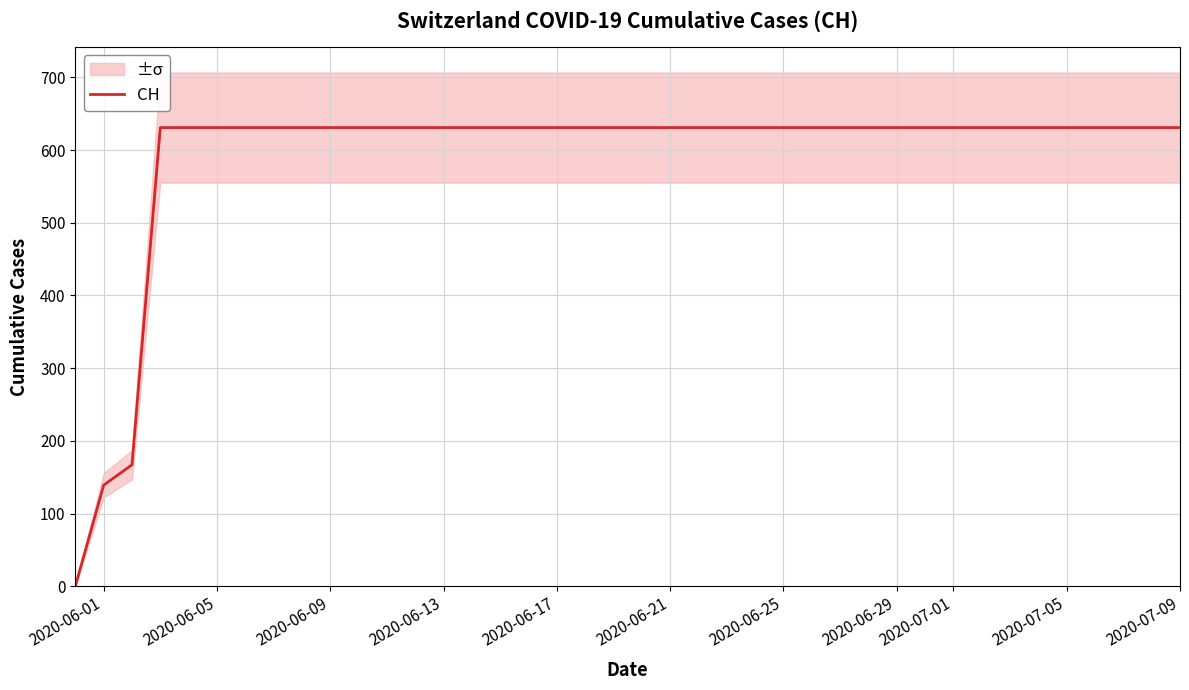

True or false: CH has a value of 631 at 2020-06-17.

True